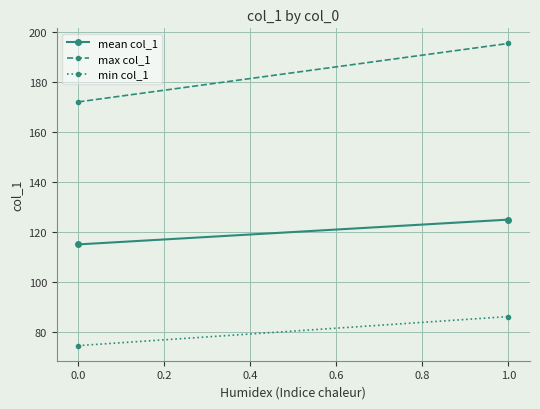

What are all the series names shown in the legend?

mean col_1, max col_1, min col_1